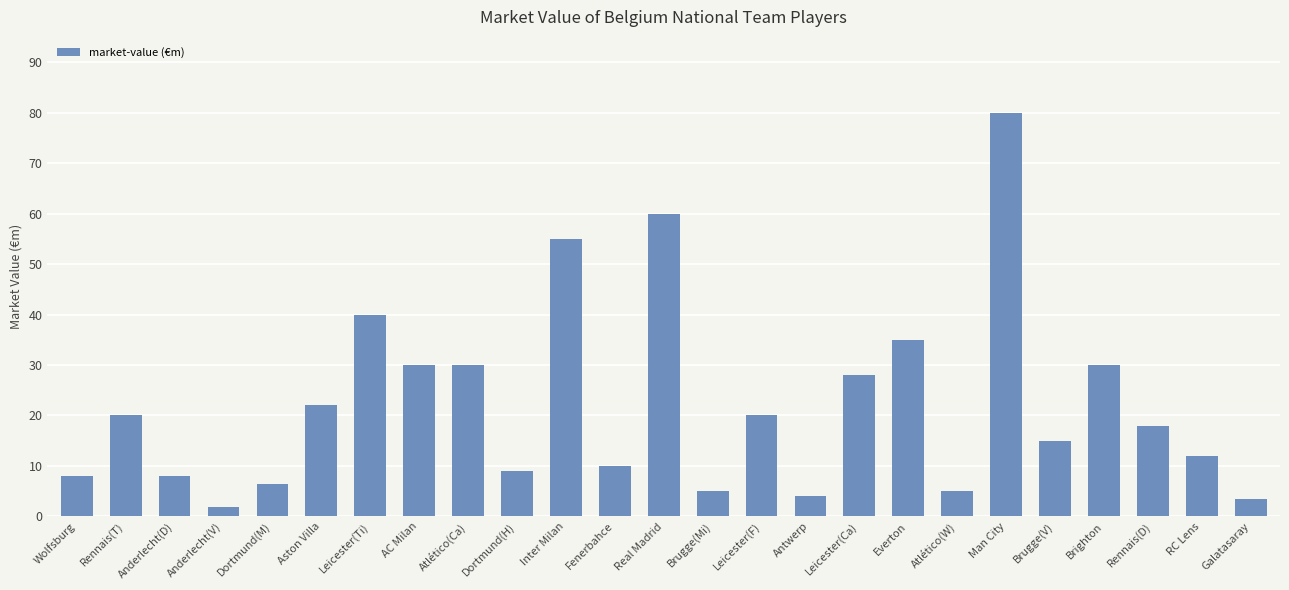

What is the sum of all values?

555.7